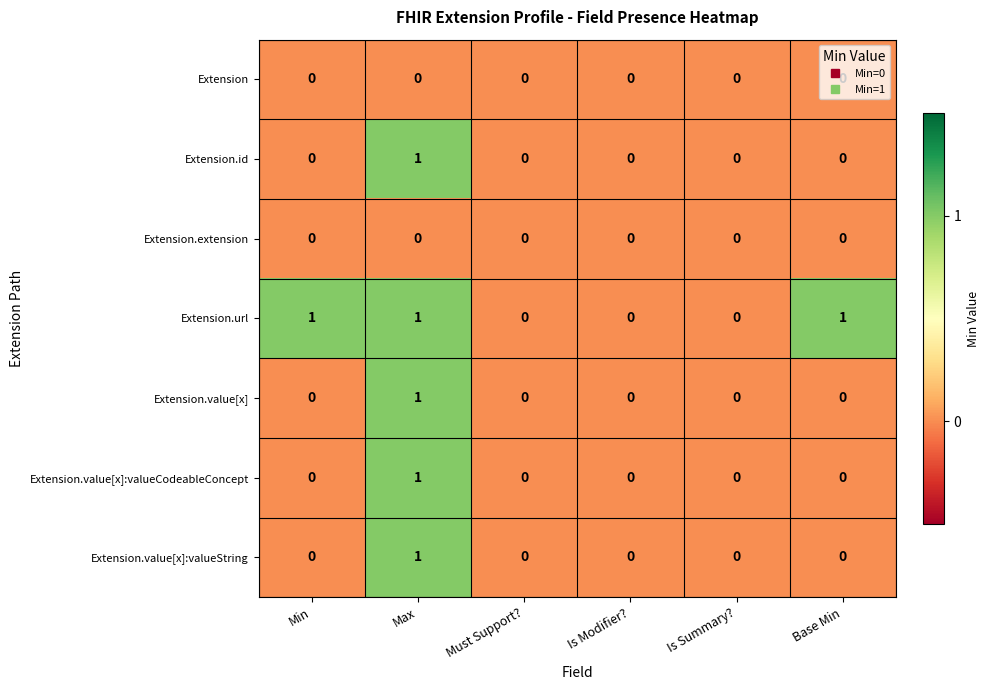

Count the Extension.value[x] values in the range 0 to 1.

6